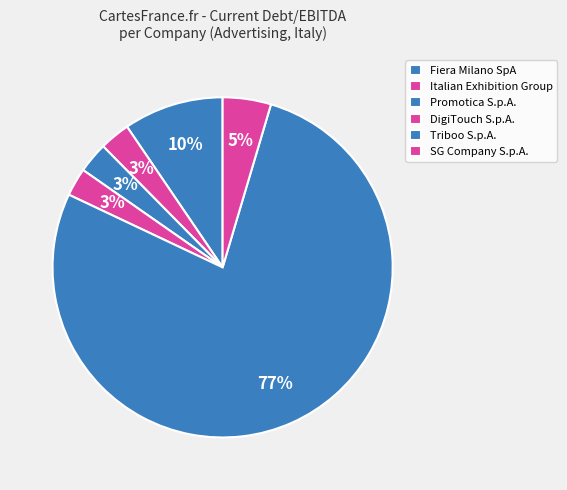

Is it true that DigiTouch S.p.A. is 3% of the pie?

True